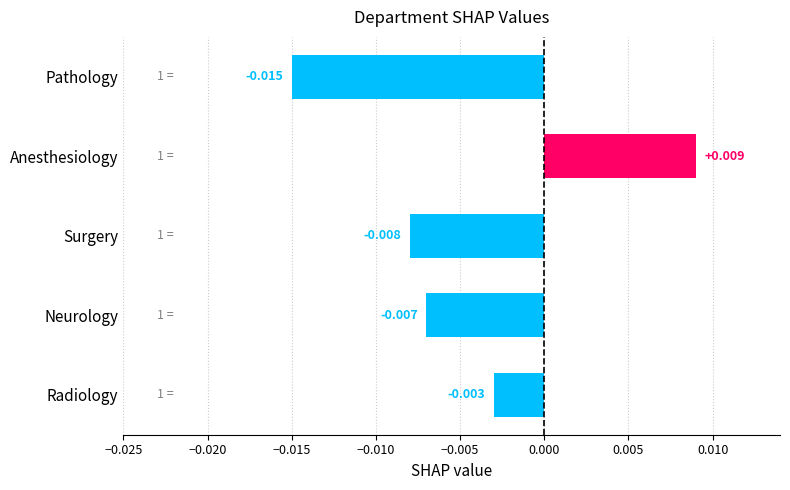

At which category does the chart reach its minimum across all series?

Pathology